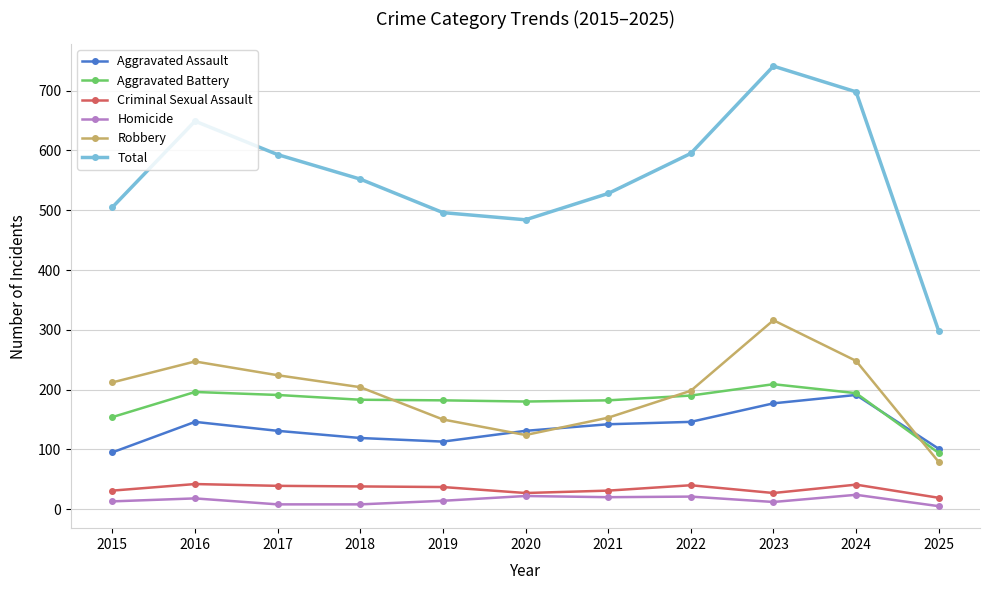

What is the value of the Aggravated Battery point at the 1st from the left?

154